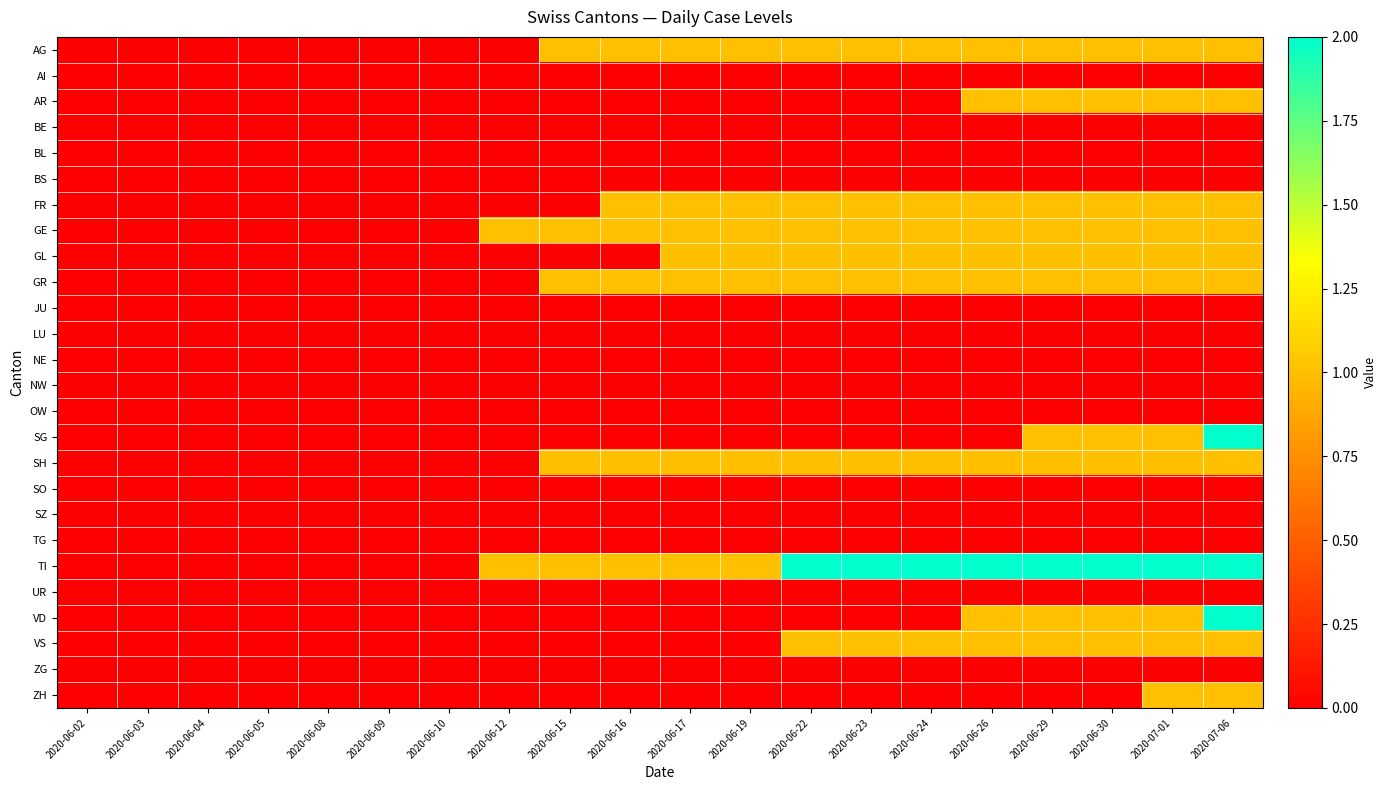

Reading left to right, transcribe all the data shown in this chart.

AG: 2020-06-02=0	2020-06-03=0	2020-06-04=0	2020-06-05=0	2020-06-08=0	2020-06-09=0	2020-06-10=0	2020-06-12=0	2020-06-15=1	2020-06-16=1	2020-06-17=1	2020-06-19=1	2020-06-22=1	2020-06-23=1	2020-06-24=1	2020-06-26=1	2020-06-29=1	2020-06-30=1	2020-07-01=1	2020-07-06=1
AI: 2020-06-02=0	2020-06-03=0	2020-06-04=0	2020-06-05=0	2020-06-08=0	2020-06-09=0	2020-06-10=0	2020-06-12=0	2020-06-15=0	2020-06-16=0	2020-06-17=0	2020-06-19=0	2020-06-22=0	2020-06-23=0	2020-06-24=0	2020-06-26=0	2020-06-29=0	2020-06-30=0	2020-07-01=0	2020-07-06=0
AR: 2020-06-02=0	2020-06-03=0	2020-06-04=0	2020-06-05=0	2020-06-08=0	2020-06-09=0	2020-06-10=0	2020-06-12=0	2020-06-15=0	2020-06-16=0	2020-06-17=0	2020-06-19=0	2020-06-22=0	2020-06-23=0	2020-06-24=0	2020-06-26=1	2020-06-29=1	2020-06-30=1	2020-07-01=1	2020-07-06=1
BE: 2020-06-02=0	2020-06-03=0	2020-06-04=0	2020-06-05=0	2020-06-08=0	2020-06-09=0	2020-06-10=0	2020-06-12=0	2020-06-15=0	2020-06-16=0	2020-06-17=0	2020-06-19=0	2020-06-22=0	2020-06-23=0	2020-06-24=0	2020-06-26=0	2020-06-29=0	2020-06-30=0	2020-07-01=0	2020-07-06=0
BL: 2020-06-02=0	2020-06-03=0	2020-06-04=0	2020-06-05=0	2020-06-08=0	2020-06-09=0	2020-06-10=0	2020-06-12=0	2020-06-15=0	2020-06-16=0	2020-06-17=0	2020-06-19=0	2020-06-22=0	2020-06-23=0	2020-06-24=0	2020-06-26=0	2020-06-29=0	2020-06-30=0	2020-07-01=0	2020-07-06=0
BS: 2020-06-02=0	2020-06-03=0	2020-06-04=0	2020-06-05=0	2020-06-08=0	2020-06-09=0	2020-06-10=0	2020-06-12=0	2020-06-15=0	2020-06-16=0	2020-06-17=0	2020-06-19=0	2020-06-22=0	2020-06-23=0	2020-06-24=0	2020-06-26=0	2020-06-29=0	2020-06-30=0	2020-07-01=0	2020-07-06=0
FR: 2020-06-02=0	2020-06-03=0	2020-06-04=0	2020-06-05=0	2020-06-08=0	2020-06-09=0	2020-06-10=0	2020-06-12=0	2020-06-15=0	2020-06-16=1	2020-06-17=1	2020-06-19=1	2020-06-22=1	2020-06-23=1	2020-06-24=1	2020-06-26=1	2020-06-29=1	2020-06-30=1	2020-07-01=1	2020-07-06=1
GE: 2020-06-02=0	2020-06-03=0	2020-06-04=0	2020-06-05=0	2020-06-08=0	2020-06-09=0	2020-06-10=0	2020-06-12=1	2020-06-15=1	2020-06-16=1	2020-06-17=1	2020-06-19=1	2020-06-22=1	2020-06-23=1	2020-06-24=1	2020-06-26=1	2020-06-29=1	2020-06-30=1	2020-07-01=1	2020-07-06=1
GL: 2020-06-02=0	2020-06-03=0	2020-06-04=0	2020-06-05=0	2020-06-08=0	2020-06-09=0	2020-06-10=0	2020-06-12=0	2020-06-15=0	2020-06-16=0	2020-06-17=1	2020-06-19=1	2020-06-22=1	2020-06-23=1	2020-06-24=1	2020-06-26=1	2020-06-29=1	2020-06-30=1	2020-07-01=1	2020-07-06=1
GR: 2020-06-02=0	2020-06-03=0	2020-06-04=0	2020-06-05=0	2020-06-08=0	2020-06-09=0	2020-06-10=0	2020-06-12=0	2020-06-15=1	2020-06-16=1	2020-06-17=1	2020-06-19=1	2020-06-22=1	2020-06-23=1	2020-06-24=1	2020-06-26=1	2020-06-29=1	2020-06-30=1	2020-07-01=1	2020-07-06=1
JU: 2020-06-02=0	2020-06-03=0	2020-06-04=0	2020-06-05=0	2020-06-08=0	2020-06-09=0	2020-06-10=0	2020-06-12=0	2020-06-15=0	2020-06-16=0	2020-06-17=0	2020-06-19=0	2020-06-22=0	2020-06-23=0	2020-06-24=0	2020-06-26=0	2020-06-29=0	2020-06-30=0	2020-07-01=0	2020-07-06=0
LU: 2020-06-02=0	2020-06-03=0	2020-06-04=0	2020-06-05=0	2020-06-08=0	2020-06-09=0	2020-06-10=0	2020-06-12=0	2020-06-15=0	2020-06-16=0	2020-06-17=0	2020-06-19=0	2020-06-22=0	2020-06-23=0	2020-06-24=0	2020-06-26=0	2020-06-29=0	2020-06-30=0	2020-07-01=0	2020-07-06=0
NE: 2020-06-02=0	2020-06-03=0	2020-06-04=0	2020-06-05=0	2020-06-08=0	2020-06-09=0	2020-06-10=0	2020-06-12=0	2020-06-15=0	2020-06-16=0	2020-06-17=0	2020-06-19=0	2020-06-22=0	2020-06-23=0	2020-06-24=0	2020-06-26=0	2020-06-29=0	2020-06-30=0	2020-07-01=0	2020-07-06=0
NW: 2020-06-02=0	2020-06-03=0	2020-06-04=0	2020-06-05=0	2020-06-08=0	2020-06-09=0	2020-06-10=0	2020-06-12=0	2020-06-15=0	2020-06-16=0	2020-06-17=0	2020-06-19=0	2020-06-22=0	2020-06-23=0	2020-06-24=0	2020-06-26=0	2020-06-29=0	2020-06-30=0	2020-07-01=0	2020-07-06=0
OW: 2020-06-02=0	2020-06-03=0	2020-06-04=0	2020-06-05=0	2020-06-08=0	2020-06-09=0	2020-06-10=0	2020-06-12=0	2020-06-15=0	2020-06-16=0	2020-06-17=0	2020-06-19=0	2020-06-22=0	2020-06-23=0	2020-06-24=0	2020-06-26=0	2020-06-29=0	2020-06-30=0	2020-07-01=0	2020-07-06=0
SG: 2020-06-02=0	2020-06-03=0	2020-06-04=0	2020-06-05=0	2020-06-08=0	2020-06-09=0	2020-06-10=0	2020-06-12=0	2020-06-15=0	2020-06-16=0	2020-06-17=0	2020-06-19=0	2020-06-22=0	2020-06-23=0	2020-06-24=0	2020-06-26=0	2020-06-29=1	2020-06-30=1	2020-07-01=1	2020-07-06=2
SH: 2020-06-02=0	2020-06-03=0	2020-06-04=0	2020-06-05=0	2020-06-08=0	2020-06-09=0	2020-06-10=0	2020-06-12=0	2020-06-15=1	2020-06-16=1	2020-06-17=1	2020-06-19=1	2020-06-22=1	2020-06-23=1	2020-06-24=1	2020-06-26=1	2020-06-29=1	2020-06-30=1	2020-07-01=1	2020-07-06=1
SO: 2020-06-02=0	2020-06-03=0	2020-06-04=0	2020-06-05=0	2020-06-08=0	2020-06-09=0	2020-06-10=0	2020-06-12=0	2020-06-15=0	2020-06-16=0	2020-06-17=0	2020-06-19=0	2020-06-22=0	2020-06-23=0	2020-06-24=0	2020-06-26=0	2020-06-29=0	2020-06-30=0	2020-07-01=0	2020-07-06=0
SZ: 2020-06-02=0	2020-06-03=0	2020-06-04=0	2020-06-05=0	2020-06-08=0	2020-06-09=0	2020-06-10=0	2020-06-12=0	2020-06-15=0	2020-06-16=0	2020-06-17=0	2020-06-19=0	2020-06-22=0	2020-06-23=0	2020-06-24=0	2020-06-26=0	2020-06-29=0	2020-06-30=0	2020-07-01=0	2020-07-06=0
TG: 2020-06-02=0	2020-06-03=0	2020-06-04=0	2020-06-05=0	2020-06-08=0	2020-06-09=0	2020-06-10=0	2020-06-12=0	2020-06-15=0	2020-06-16=0	2020-06-17=0	2020-06-19=0	2020-06-22=0	2020-06-23=0	2020-06-24=0	2020-06-26=0	2020-06-29=0	2020-06-30=0	2020-07-01=0	2020-07-06=0
TI: 2020-06-02=0	2020-06-03=0	2020-06-04=0	2020-06-05=0	2020-06-08=0	2020-06-09=0	2020-06-10=0	2020-06-12=1	2020-06-15=1	2020-06-16=1	2020-06-17=1	2020-06-19=1	2020-06-22=2	2020-06-23=2	2020-06-24=2	2020-06-26=2	2020-06-29=2	2020-06-30=2	2020-07-01=2	2020-07-06=2
UR: 2020-06-02=0	2020-06-03=0	2020-06-04=0	2020-06-05=0	2020-06-08=0	2020-06-09=0	2020-06-10=0	2020-06-12=0	2020-06-15=0	2020-06-16=0	2020-06-17=0	2020-06-19=0	2020-06-22=0	2020-06-23=0	2020-06-24=0	2020-06-26=0	2020-06-29=0	2020-06-30=0	2020-07-01=0	2020-07-06=0
VD: 2020-06-02=0	2020-06-03=0	2020-06-04=0	2020-06-05=0	2020-06-08=0	2020-06-09=0	2020-06-10=0	2020-06-12=0	2020-06-15=0	2020-06-16=0	2020-06-17=0	2020-06-19=0	2020-06-22=0	2020-06-23=0	2020-06-24=0	2020-06-26=1	2020-06-29=1	2020-06-30=1	2020-07-01=1	2020-07-06=2
VS: 2020-06-02=0	2020-06-03=0	2020-06-04=0	2020-06-05=0	2020-06-08=0	2020-06-09=0	2020-06-10=0	2020-06-12=0	2020-06-15=0	2020-06-16=0	2020-06-17=0	2020-06-19=0	2020-06-22=1	2020-06-23=1	2020-06-24=1	2020-06-26=1	2020-06-29=1	2020-06-30=1	2020-07-01=1	2020-07-06=1
ZG: 2020-06-02=0	2020-06-03=0	2020-06-04=0	2020-06-05=0	2020-06-08=0	2020-06-09=0	2020-06-10=0	2020-06-12=0	2020-06-15=0	2020-06-16=0	2020-06-17=0	2020-06-19=0	2020-06-22=0	2020-06-23=0	2020-06-24=0	2020-06-26=0	2020-06-29=0	2020-06-30=0	2020-07-01=0	2020-07-06=0
ZH: 2020-06-02=0	2020-06-03=0	2020-06-04=0	2020-06-05=0	2020-06-08=0	2020-06-09=0	2020-06-10=0	2020-06-12=0	2020-06-15=0	2020-06-16=0	2020-06-17=0	2020-06-19=0	2020-06-22=0	2020-06-23=0	2020-06-24=0	2020-06-26=0	2020-06-29=0	2020-06-30=0	2020-07-01=1	2020-07-06=1